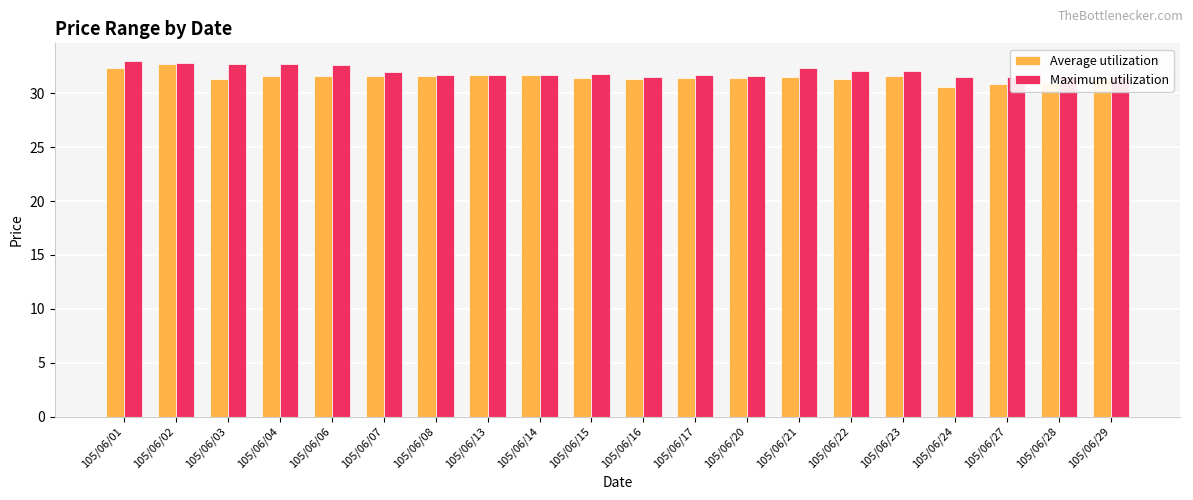

What is the smallest value displayed?

30.6